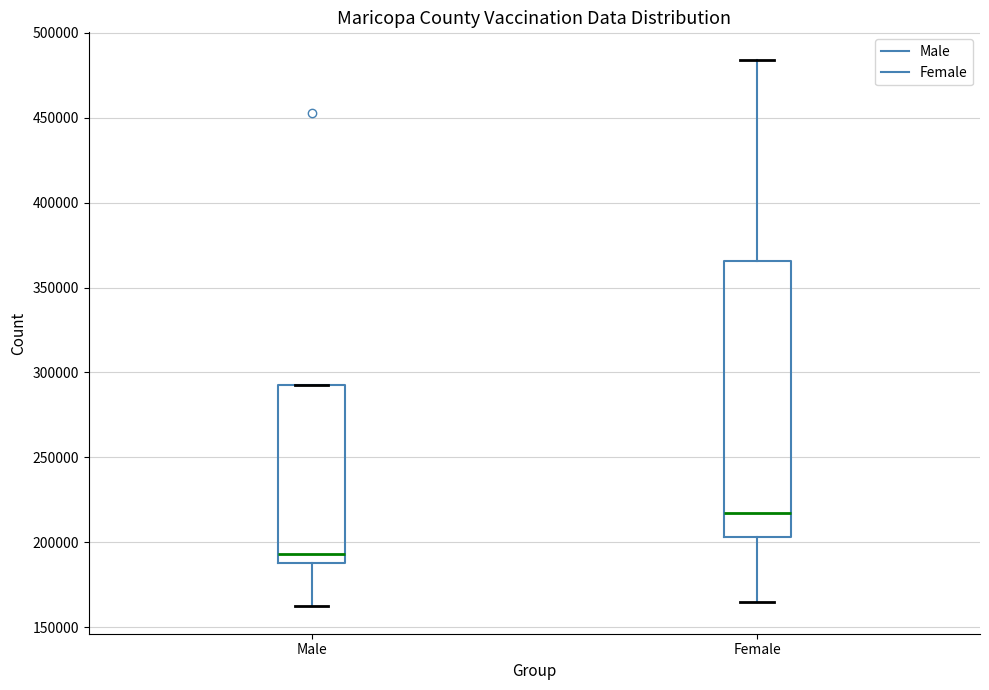

Reading left to right, read every box against the y-axis: the position of its median line, the range the box covers, and the ends of its whiskers. The values are not printed on the chart, so give them approximately, as read against the axis.

Male: median 195000, box 190000 to 295000, whiskers 160000 to 295000
Female: median 215000, box 205000 to 365000, whiskers 165000 to 485000